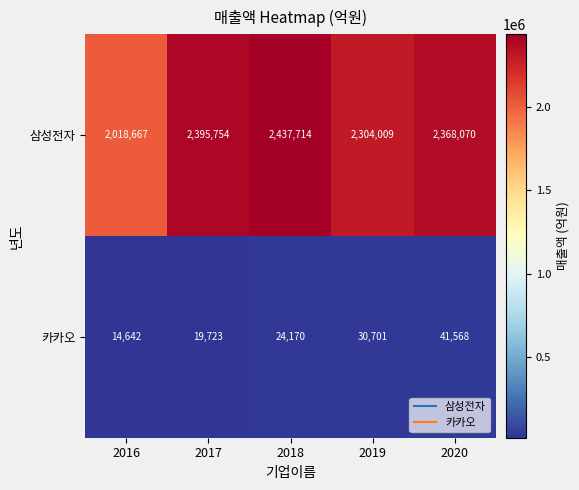

List the series in order of their overall mean, highest first.

삼성전자, 카카오